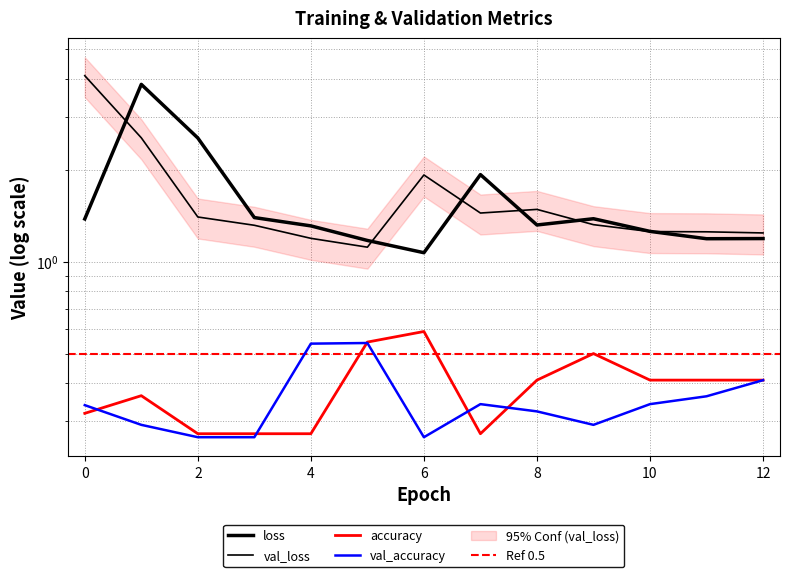

What is the value of the accuracy point at the 10th from the left?

0.5